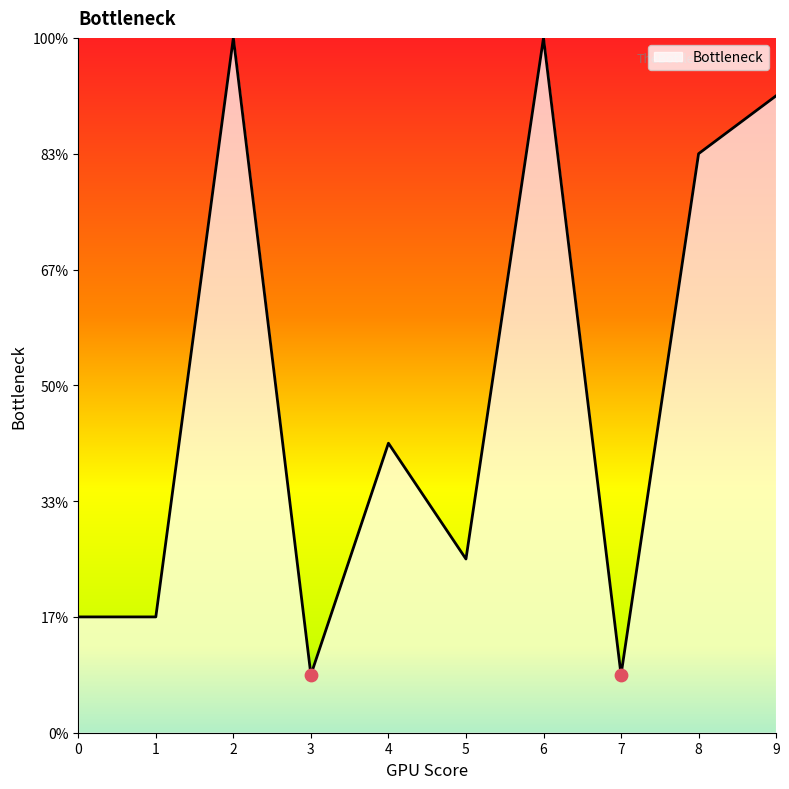

Does the chart have visible grid lines?

No